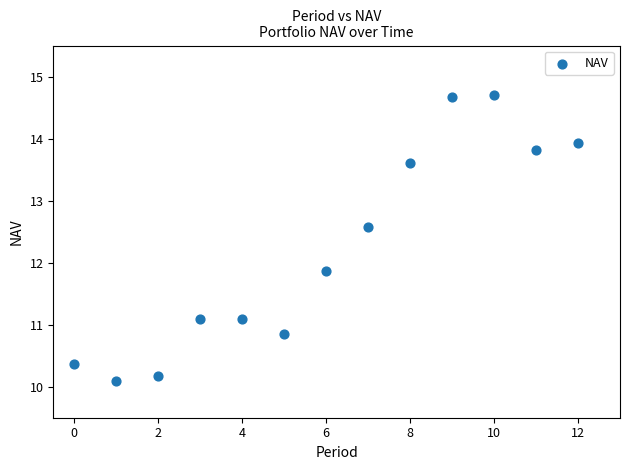

What is the range of Y values (max minus min)?

4.6